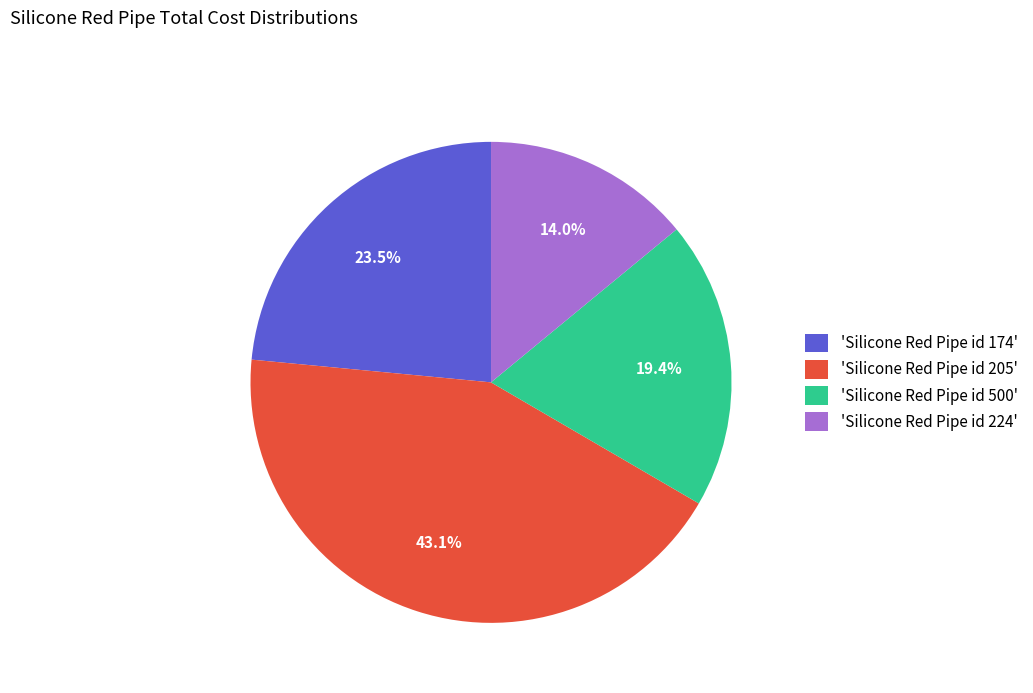

How many slices are in this pie chart?

4